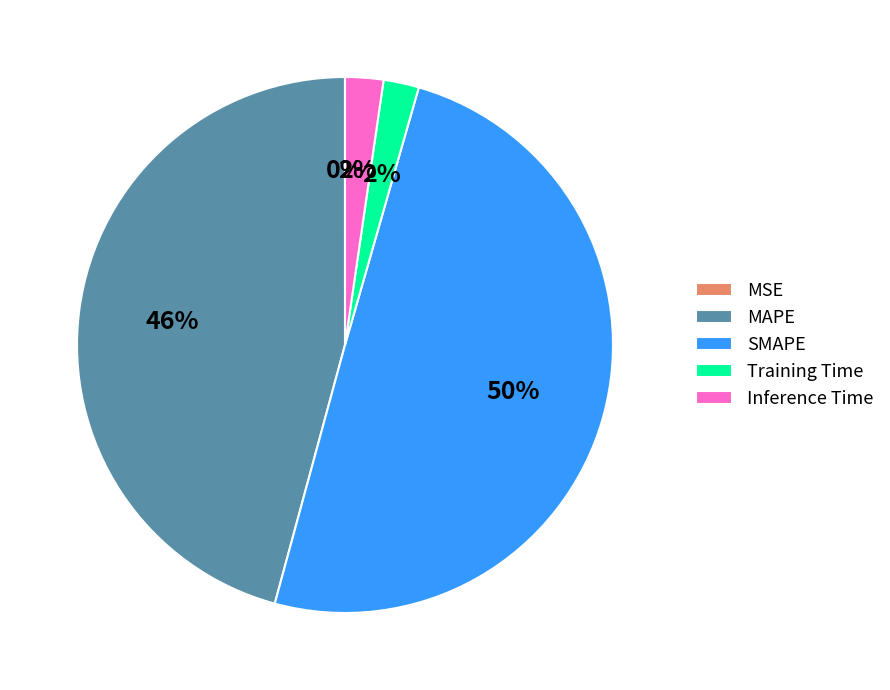

Does MAPE account for over 50% of the chart?

No